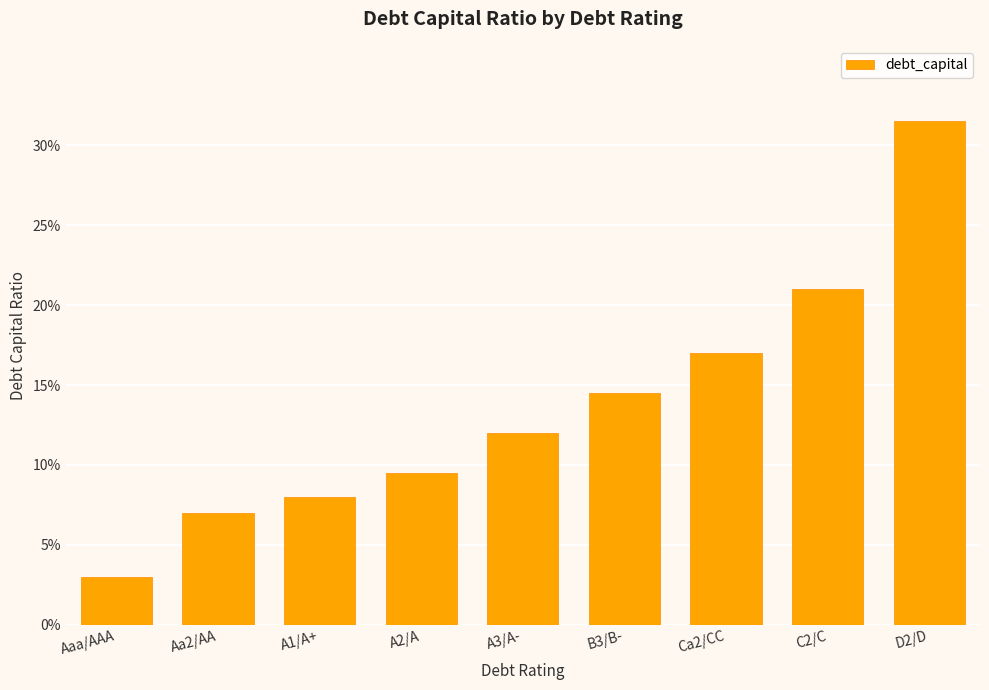

Which has a higher value, C2/C or Ca2/CC?

C2/C